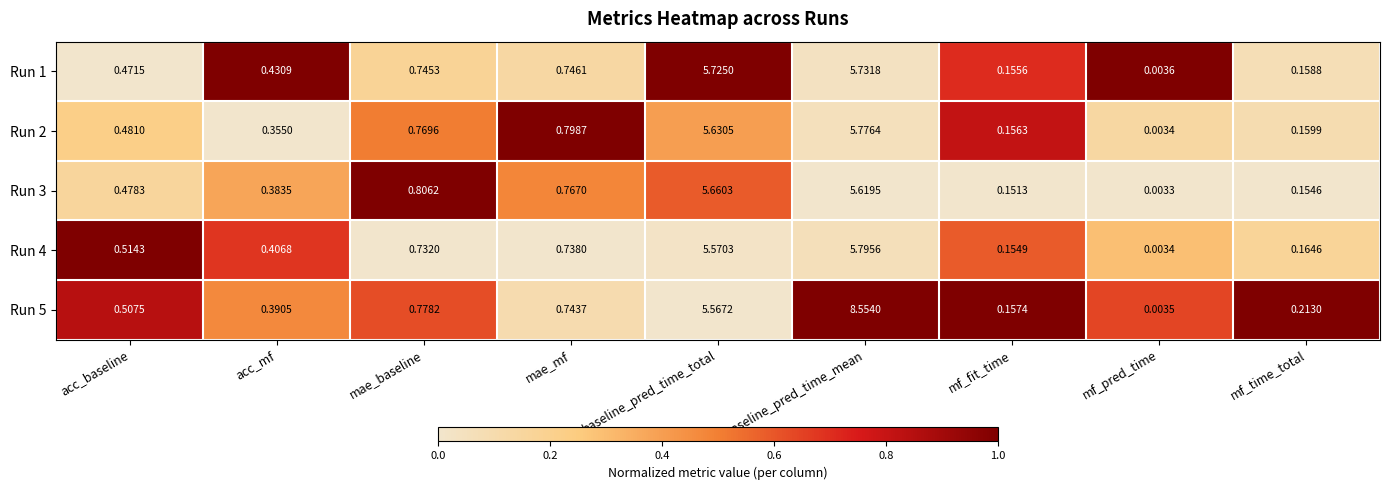

Where is Run 2 nearest to the value 2?

mae_mf